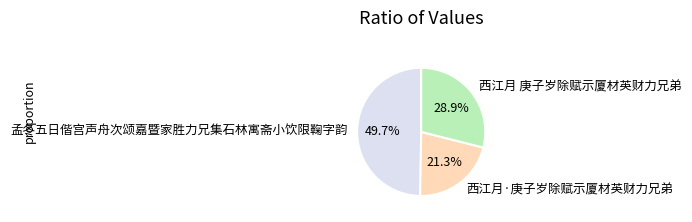

To the nearest percent, what is the difference between the 孟冬五日偕宫声舟次颂嘉暨家胜力兄集石林寓斋小饮限鞠字韵 and 西江月 庚子岁除赋示厦材英财力兄弟 slice percentages?

21%